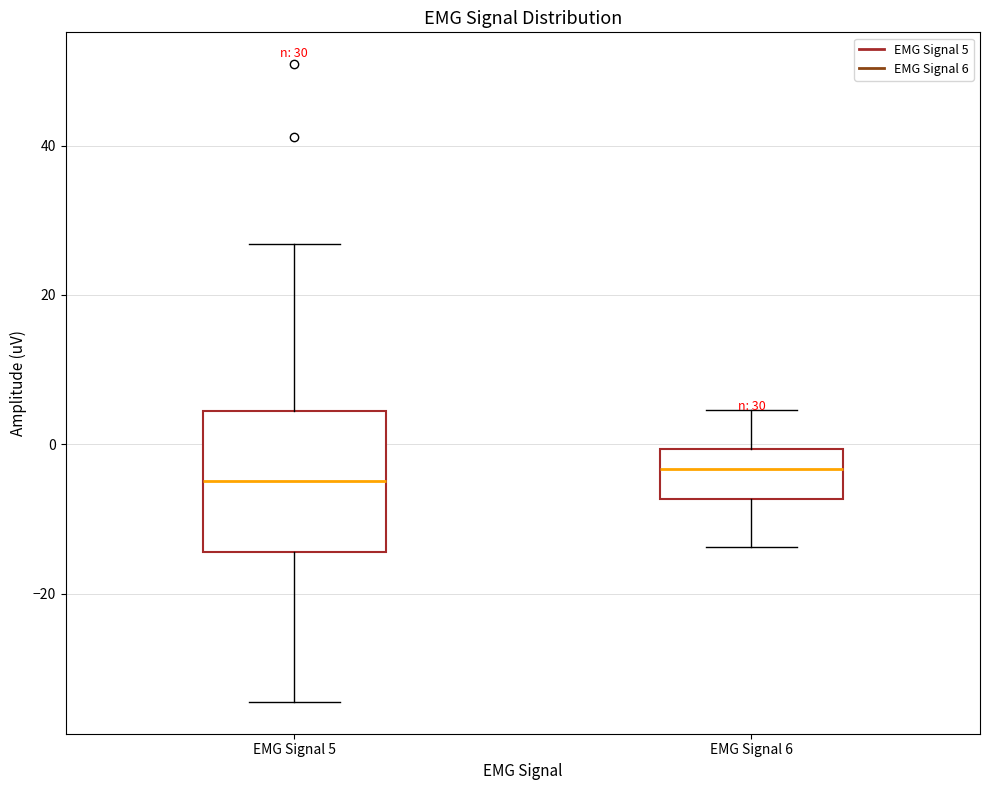

Comparing the boxes themselves (not the whiskers), which one is the tallest?

EMG Signal 5